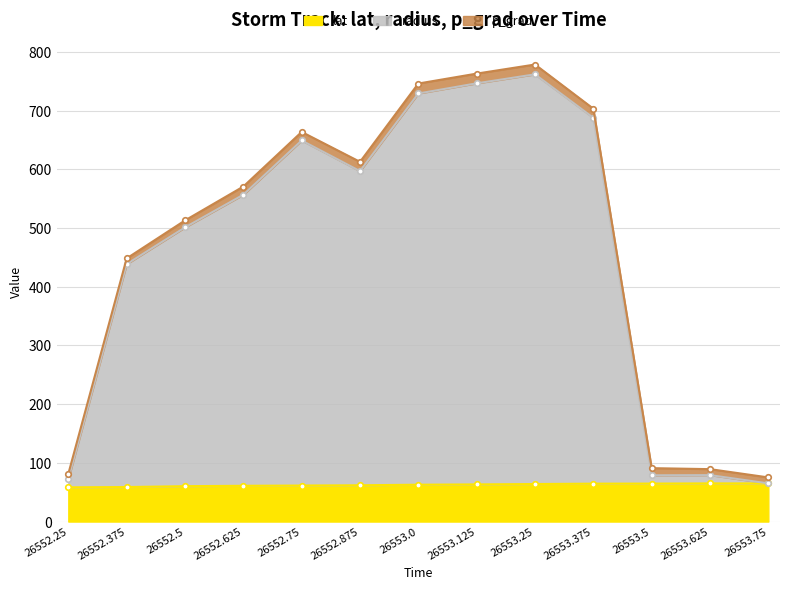

The radius series shows 78.8 at 26553.5. True or false?

True